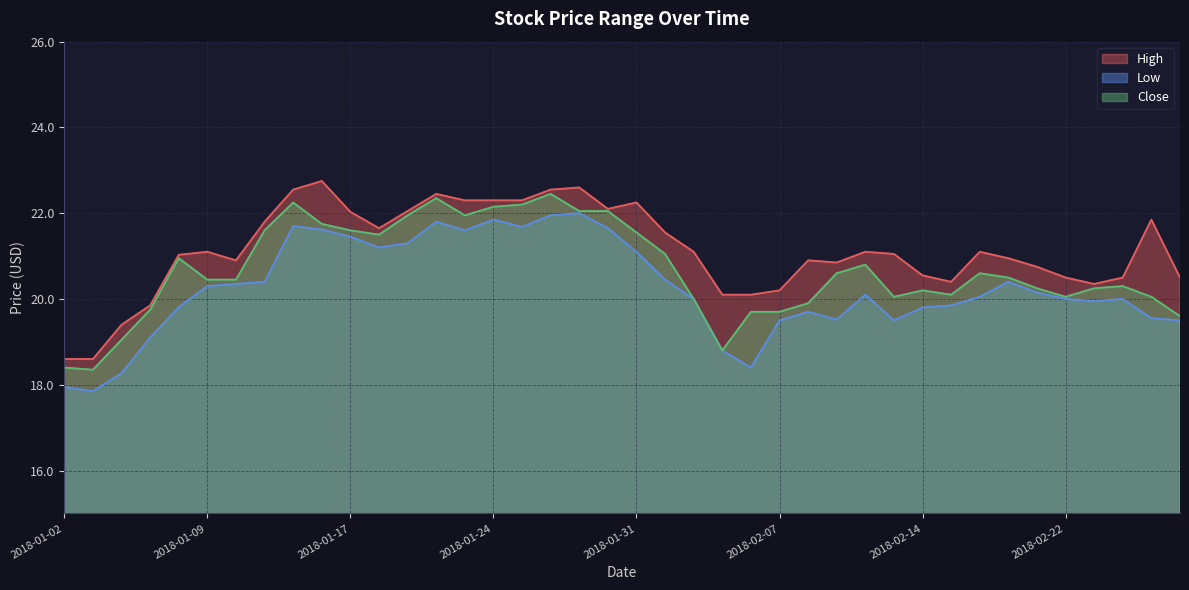

What is the label of the 8th point from the right?

2018-02-16